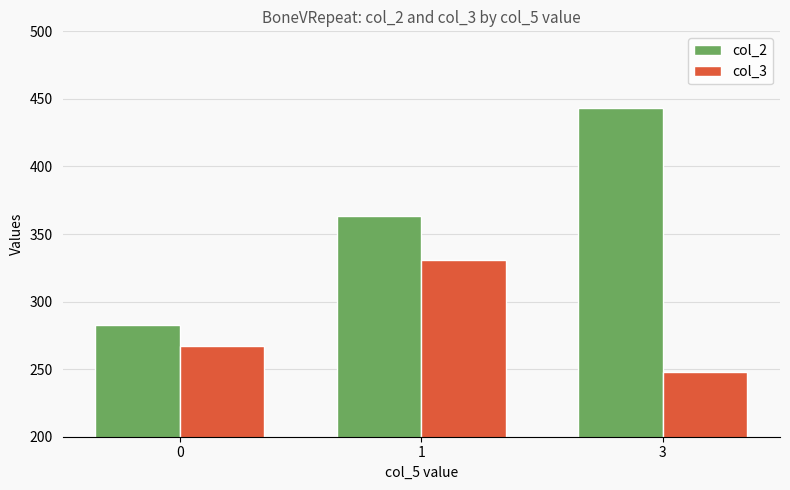

How many data points does each series have?

3